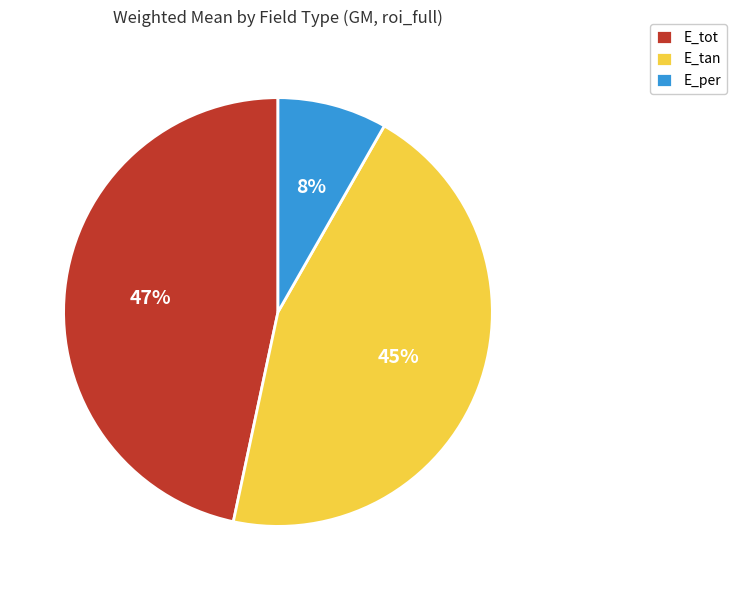

Does E_tot account for over 50% of the chart?

No